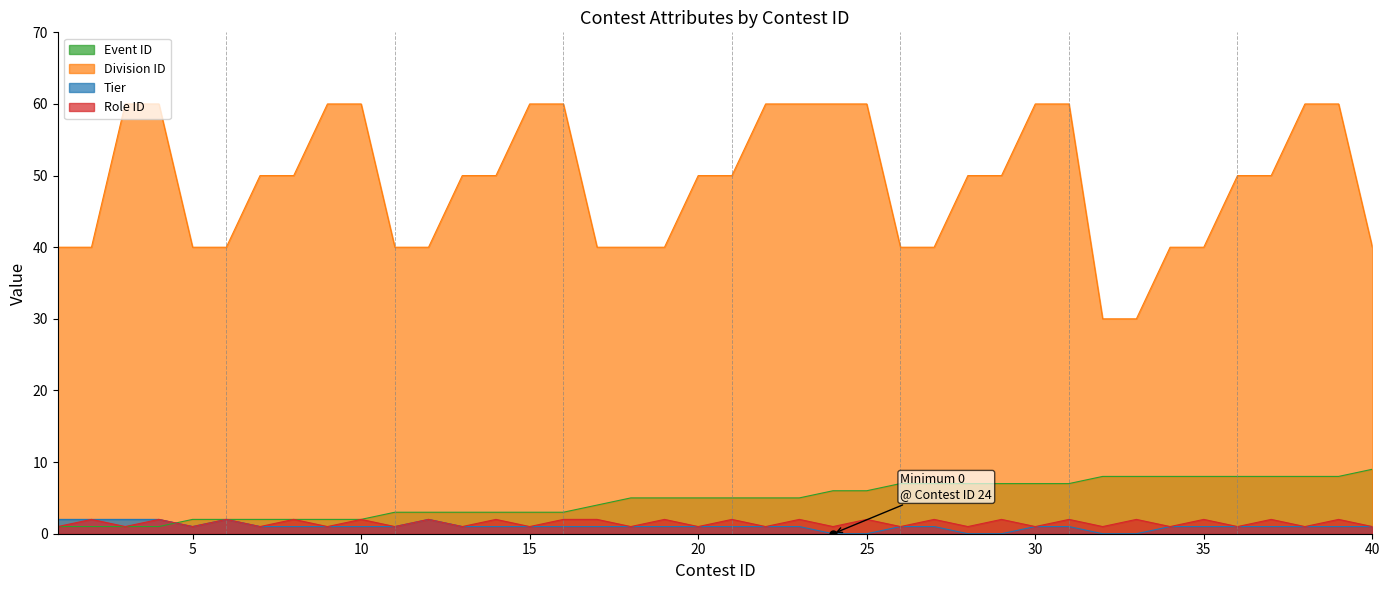

Reading left to right, extract all data points from this chart.

Event ID: 1=1	2=1	3=1	4=1	5=2	6=2	7=2	8=2	9=2	10=2	11=3	12=3	13=3	14=3	15=3	16=3	17=4	18=5	19=5	20=5	21=5	22=5	23=5	24=6	25=6	26=7	27=7	28=7	29=7	30=7	31=7	32=8	33=8	34=8	35=8	36=8	37=8	38=8	39=8	40=9
Division ID: 1=40	2=40	3=60	4=60	5=40	6=40	7=50	8=50	9=60	10=60	11=40	12=40	13=50	14=50	15=60	16=60	17=40	18=40	19=40	20=50	21=50	22=60	23=60	24=60	25=60	26=40	27=40	28=50	29=50	30=60	31=60	32=30	33=30	34=40	35=40	36=50	37=50	38=60	39=60	40=40
Tier: 1=2	2=2	3=2	4=2	5=1	6=2	7=1	8=1	9=1	10=1	11=1	12=2	13=1	14=1	15=1	16=1	17=1	18=1	19=1	20=1	21=1	22=1	23=1	24=0	25=0	26=1	27=1	28=0	29=0	30=1	31=1	32=0	33=0	34=1	35=1	36=1	37=1	38=1	39=1	40=1
Role ID: 1=1	2=2	3=1	4=2	5=1	6=2	7=1	8=2	9=1	10=2	11=1	12=2	13=1	14=2	15=1	16=2	17=2	18=1	19=2	20=1	21=2	22=1	23=2	24=1	25=2	26=1	27=2	28=1	29=2	30=1	31=2	32=1	33=2	34=1	35=2	36=1	37=2	38=1	39=2	40=1